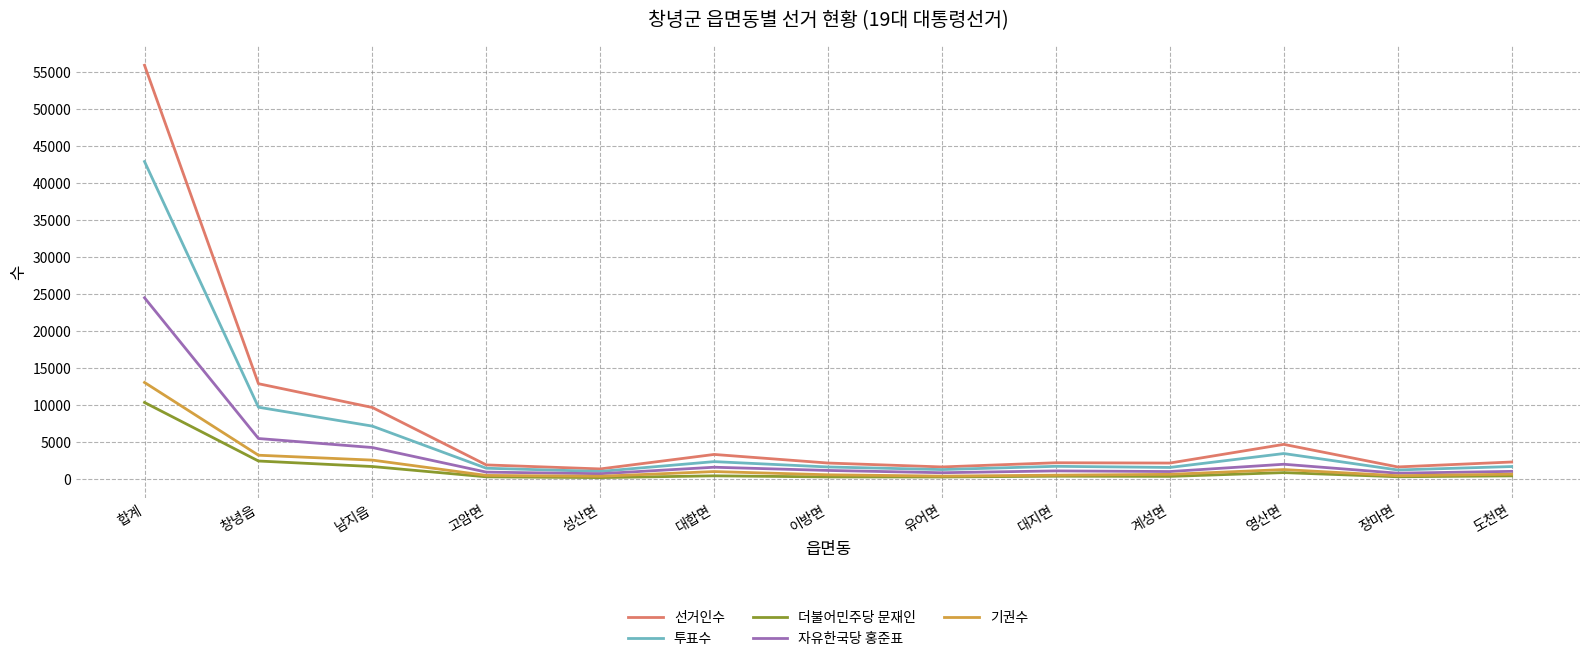

At 합계, list the series in order from smallest to largest.

더불어민주당 문재인, 기권수, 자유한국당 홍준표, 투표수, 선거인수